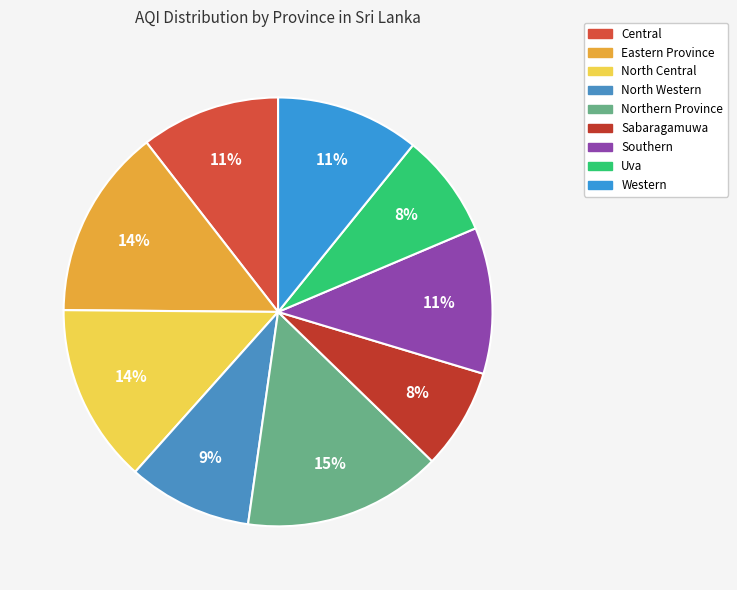

To the nearest percent, what portion does Sabaragamuwa represent?

8%